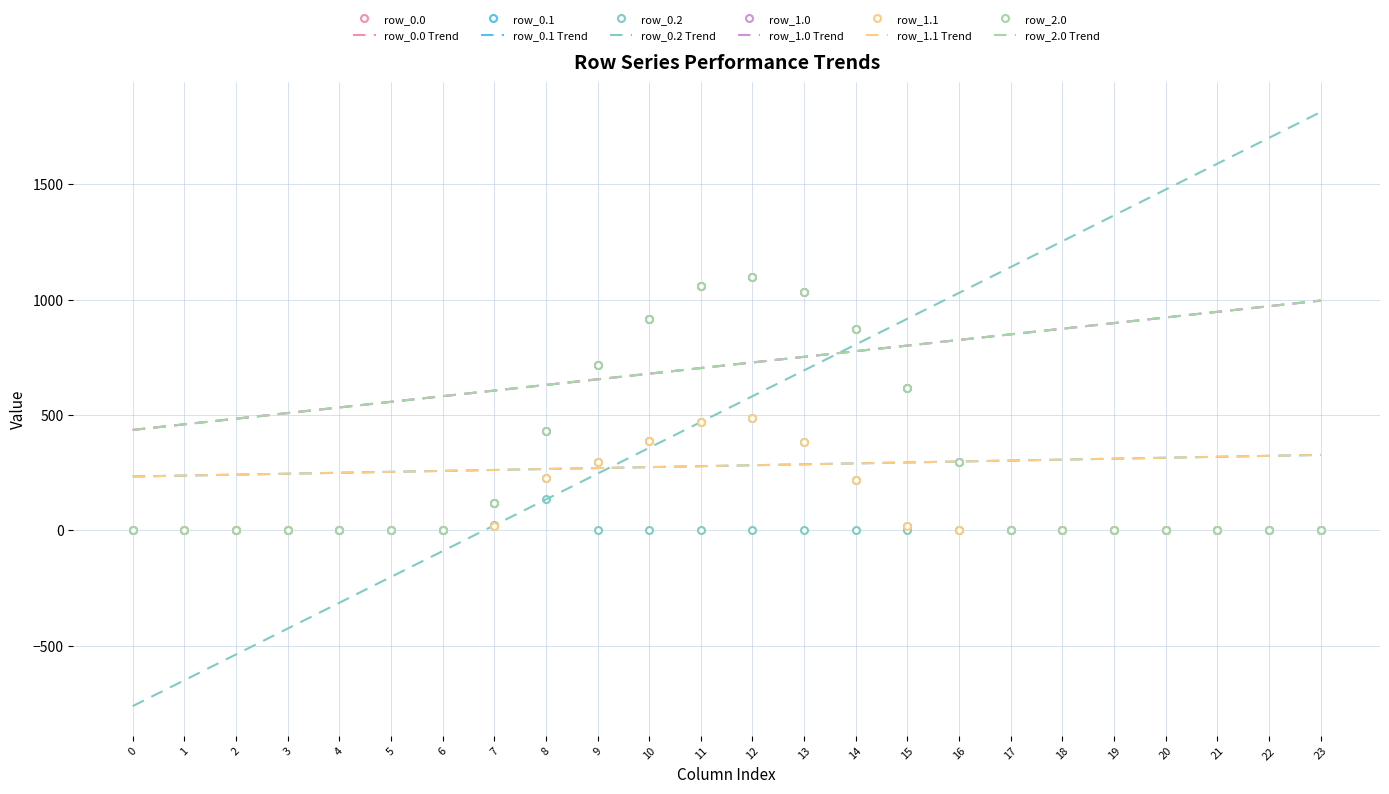

What is the greatest value displayed?

1096.7